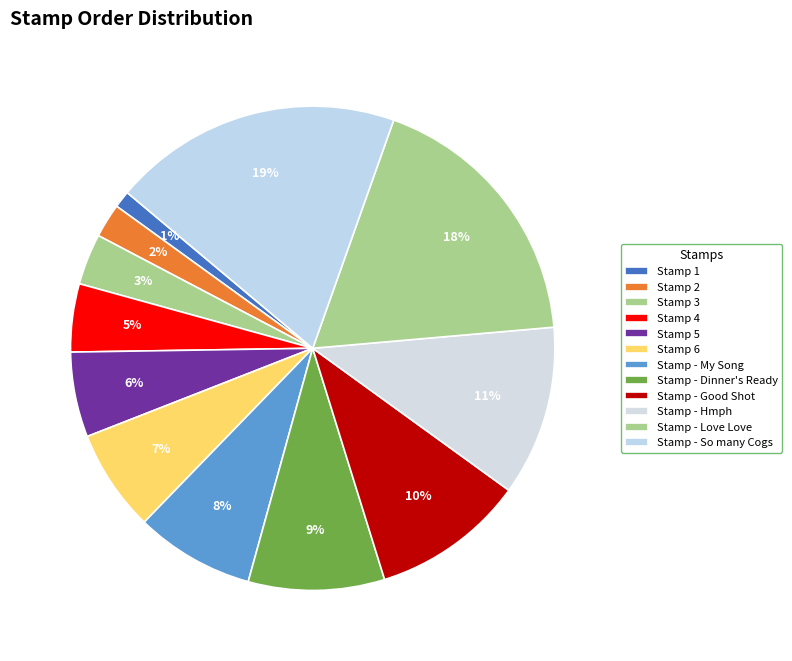

What is the total percentage of Stamp 4 and Stamp 6?

11.4%